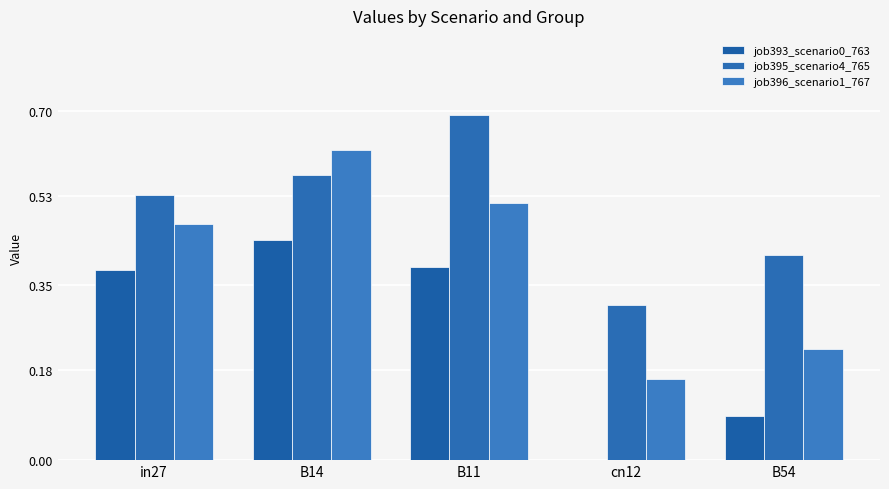

Which series changed the most between in27 and B54?

job393_scenario0_763